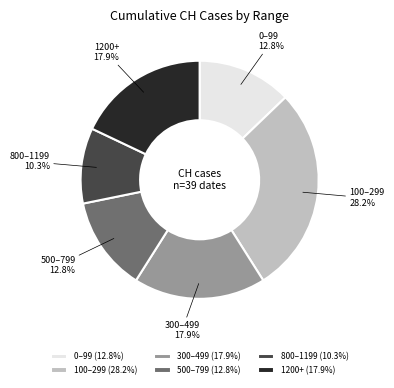

Is there any slice that represents more than half of the pie?

No